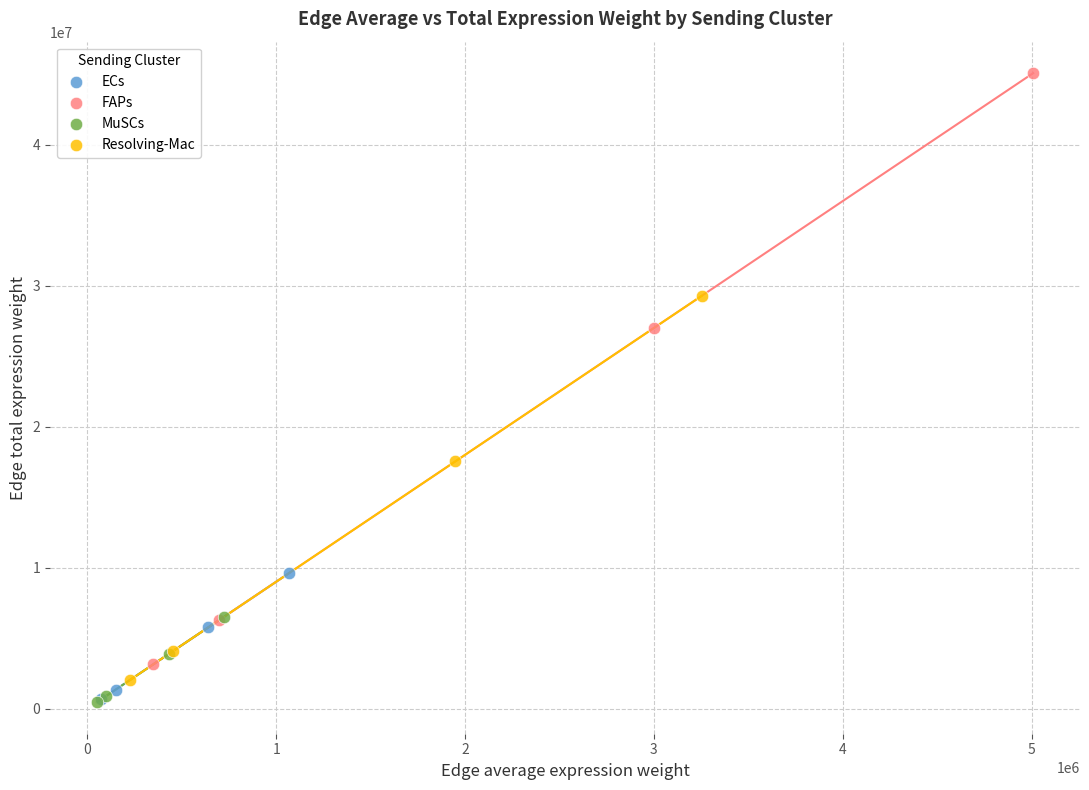

Which series reaches the maximum Y coordinate?

FAPs